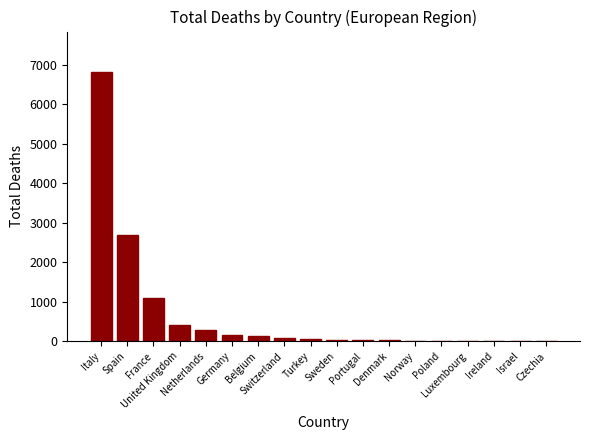

What is the sum of all values?

11859